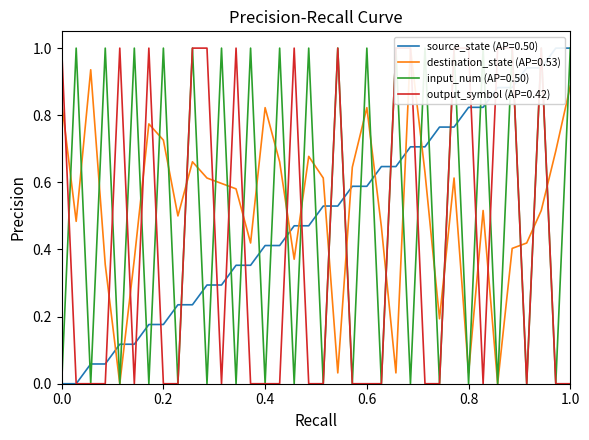

Is it true that input_num equals 1.6 at 1?

False